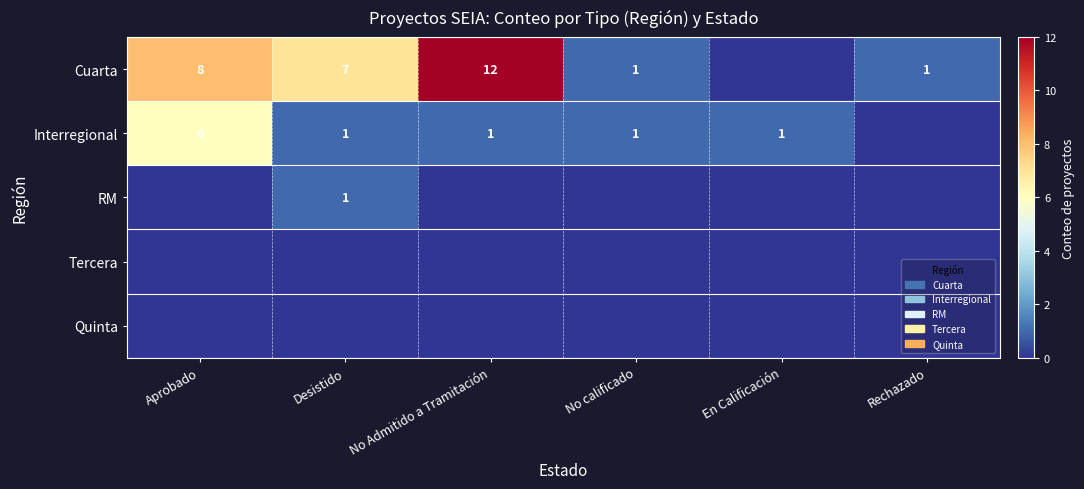

The Cuarta series shows 1 at Rechazado. True or false?

True